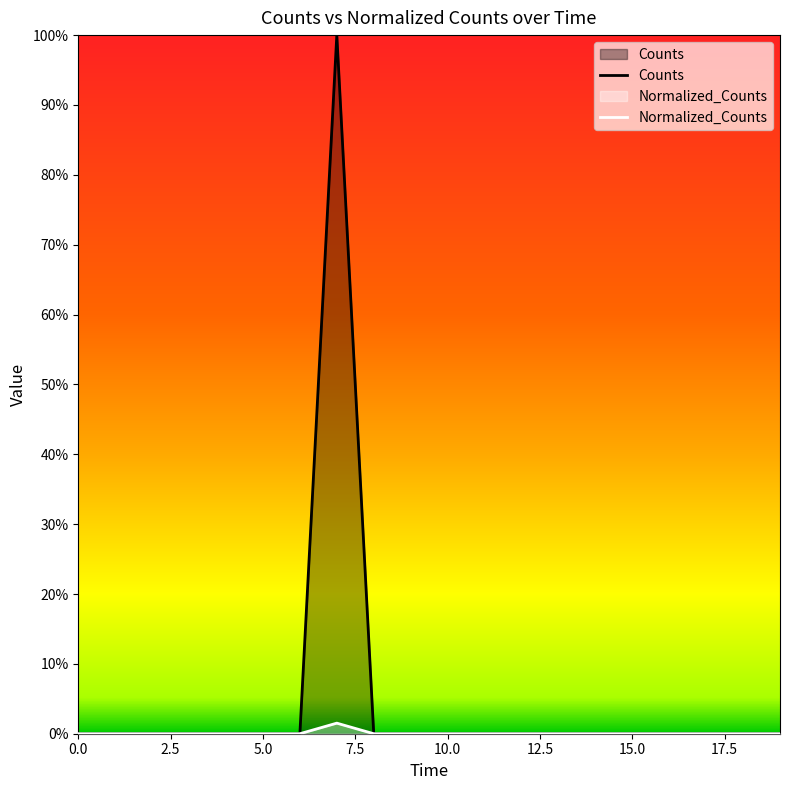

Which series changed the most between 17.5 and 11?

Counts